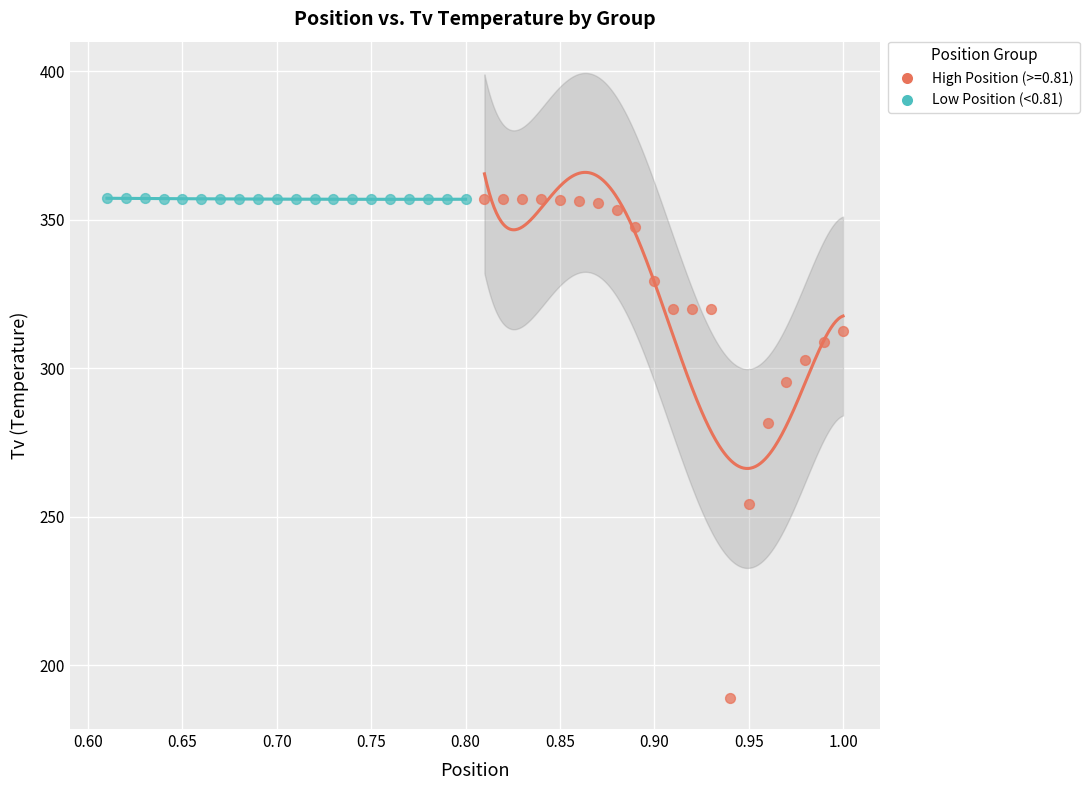

Which series contains the lowest Y value?

High Position (>=0.81)